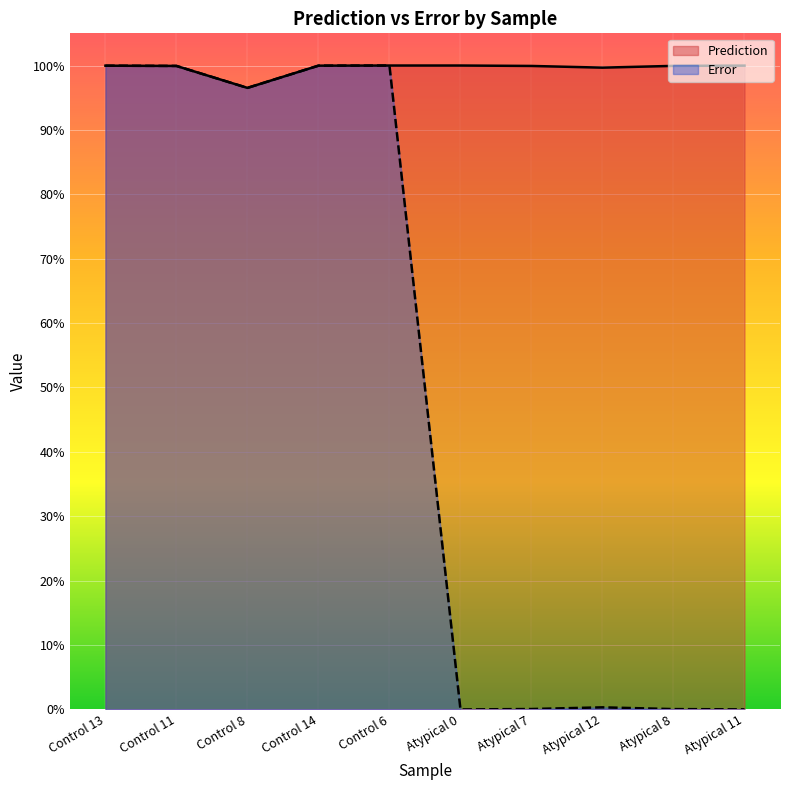

Which category has the lowest value across all series?

Atypical 0